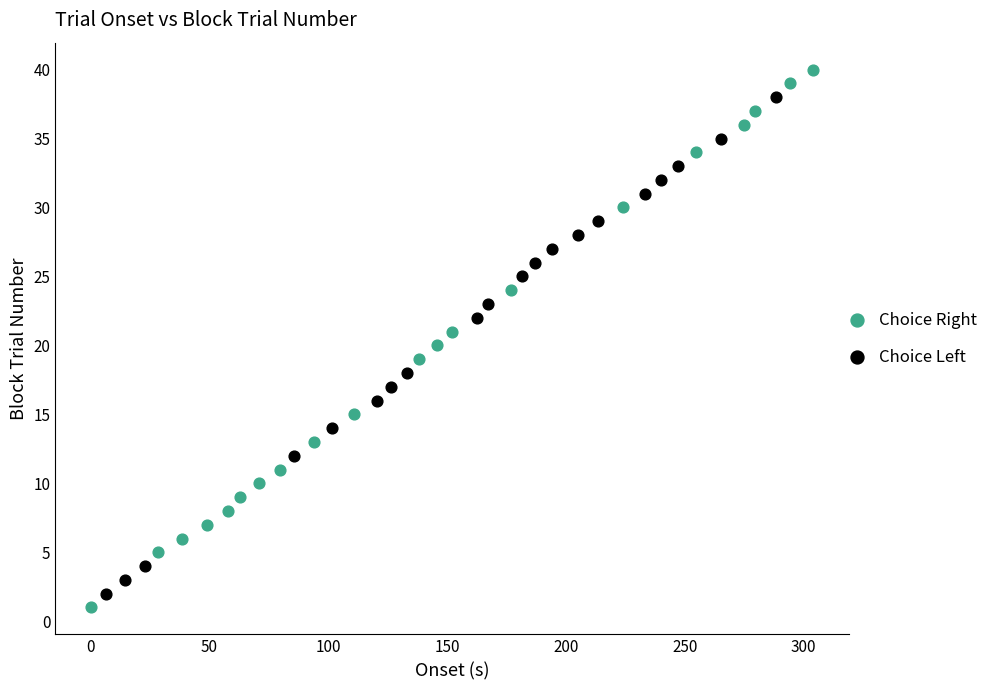

Which series has the largest Y range (max minus min)?

Choice Right